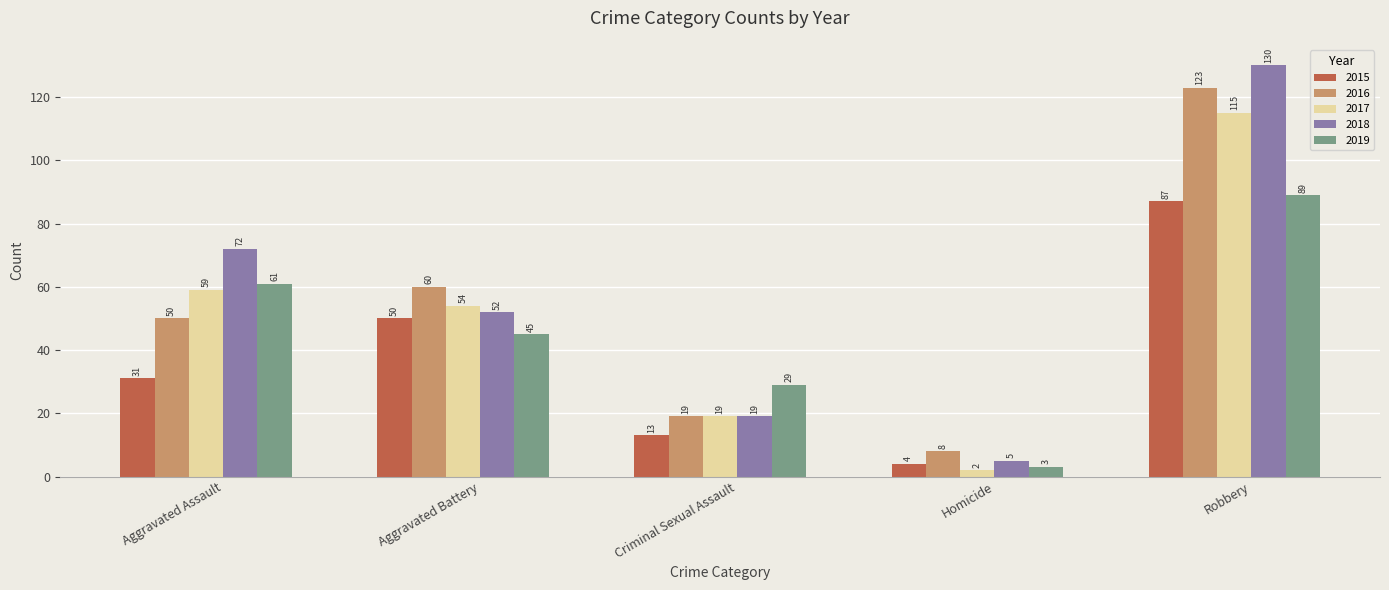

At how many categories does at least one series exceed 75?

1